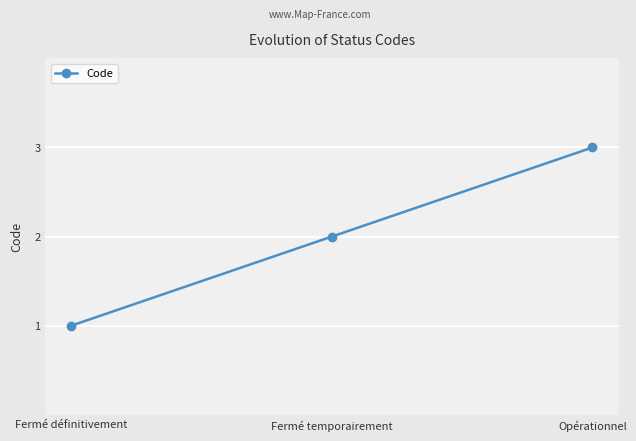

List the labels in order of value, largest first.

Opérationnel, Fermé temporairement, Fermé définitivement